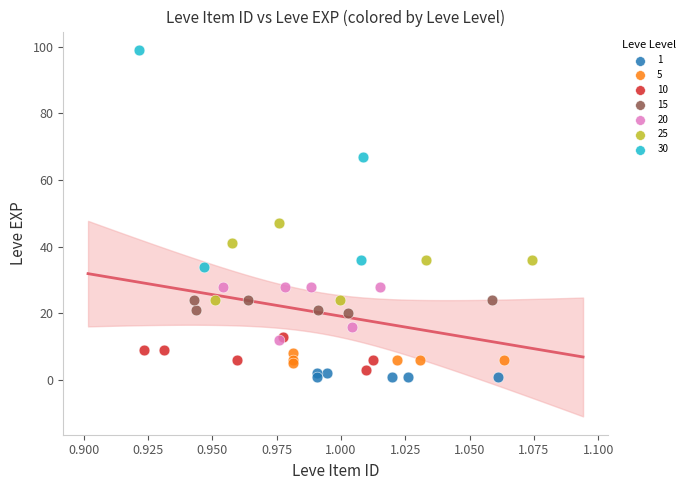

Which series has the widest spread of Y values?

30